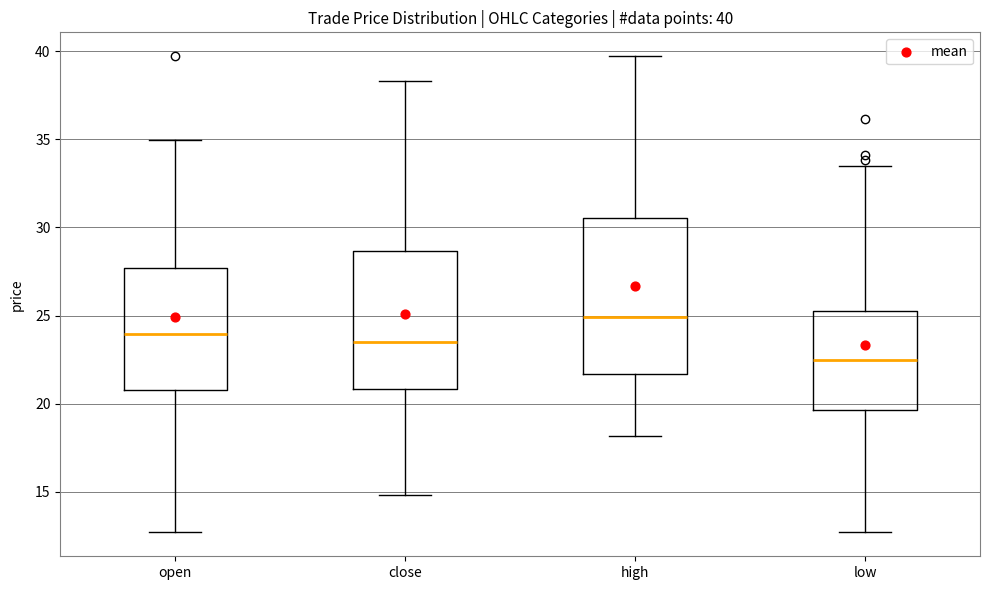

Which box's median line is the lowest?

low